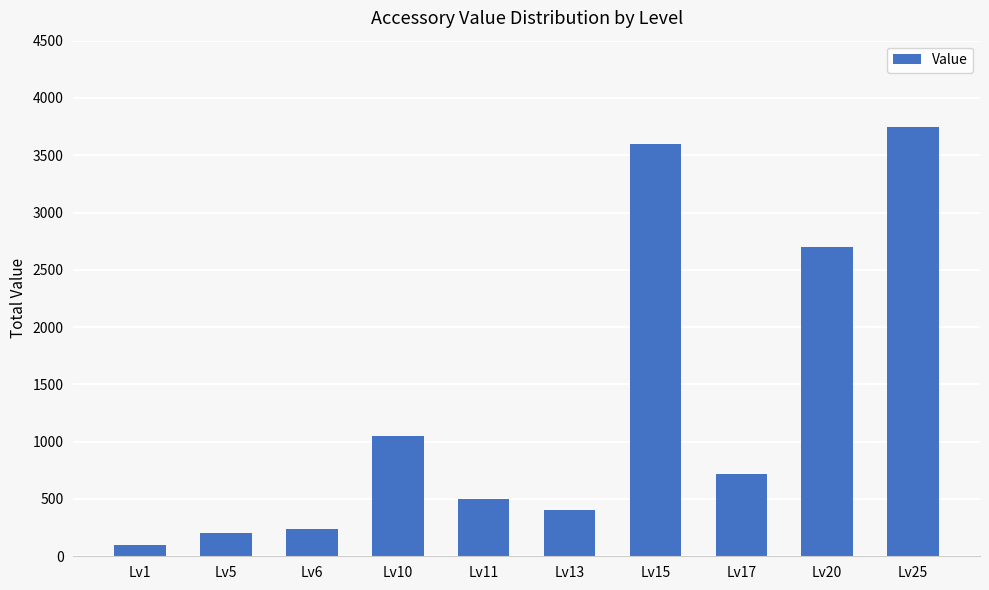

Is it true that the value at Lv15 is 3600?

True